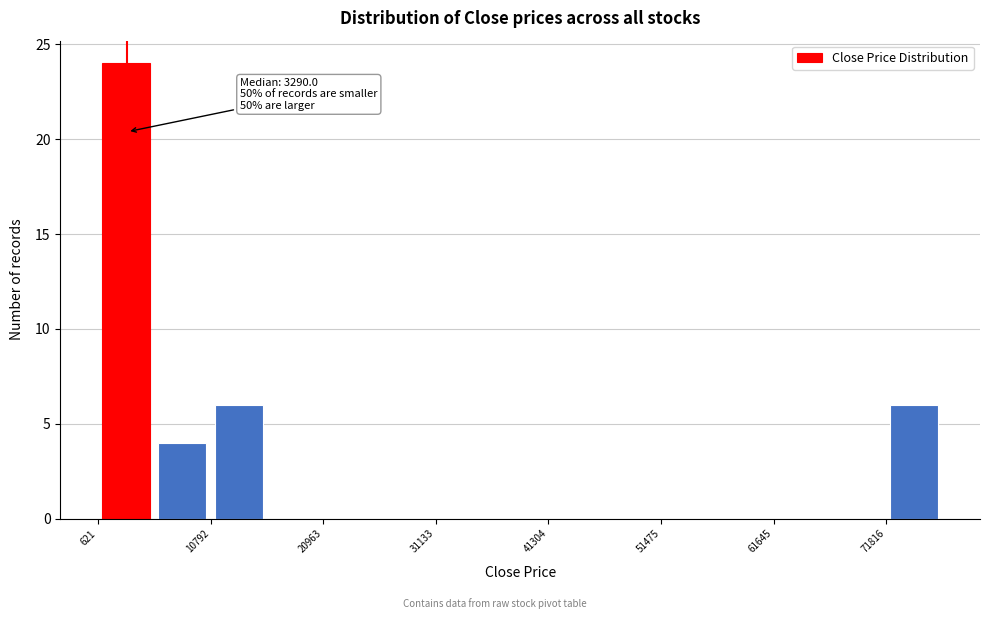

Read against the x-axis, roughly where is the centre of the tallest bar?

4000